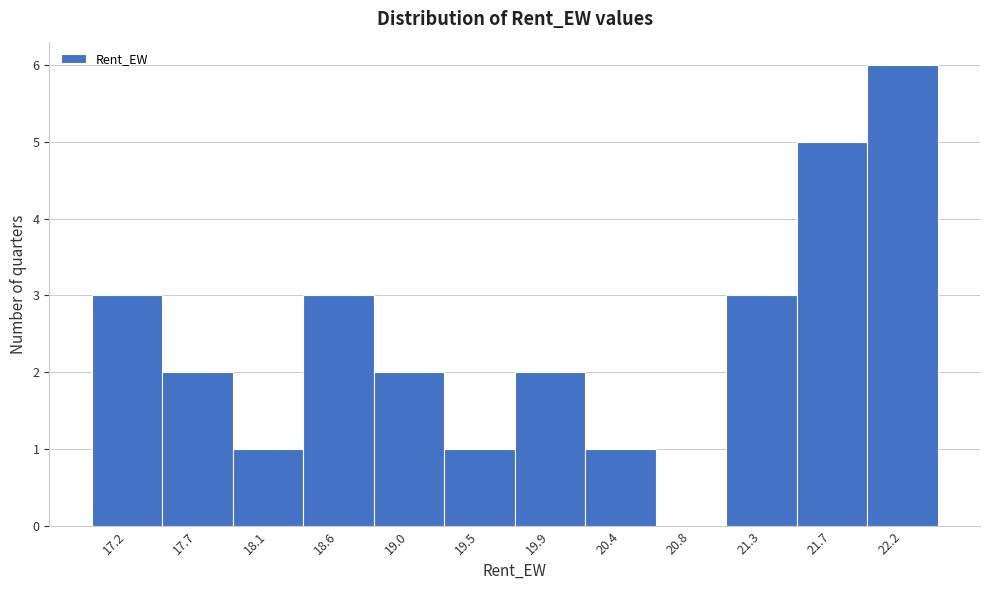

Reading left to right, list all the values displayed in this chart.

17.2=3	17.7=2	18.1=1	18.6=3	19.0=2	19.5=1	19.9=2	20.4=1	20.8=0	21.3=3	21.7=5	22.2=6